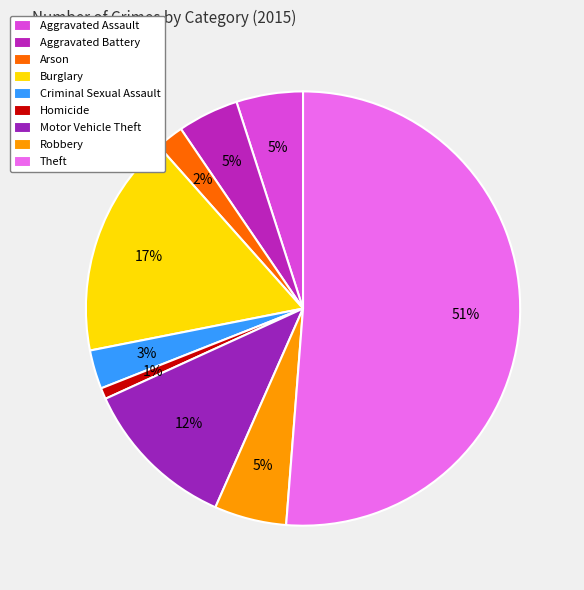

Does Theft represent more than half of the total?

Yes